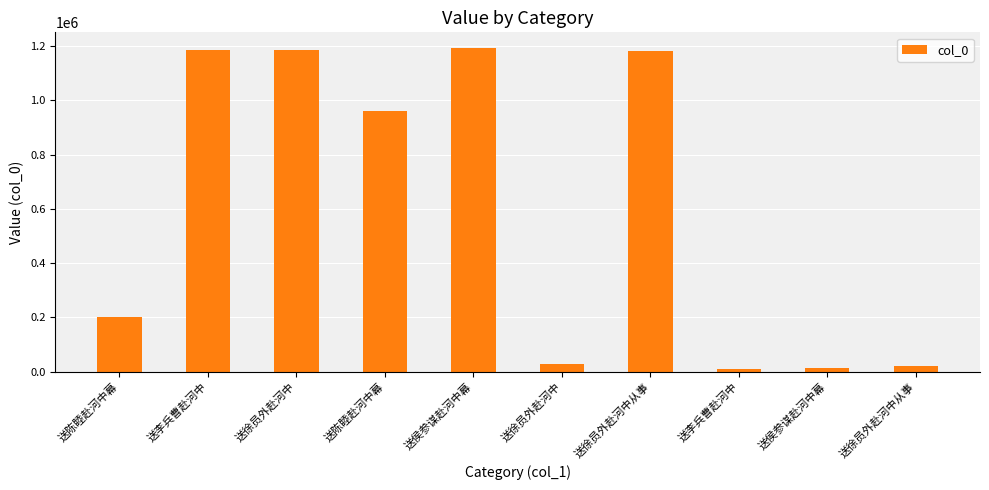

Are the bars horizontal?

No